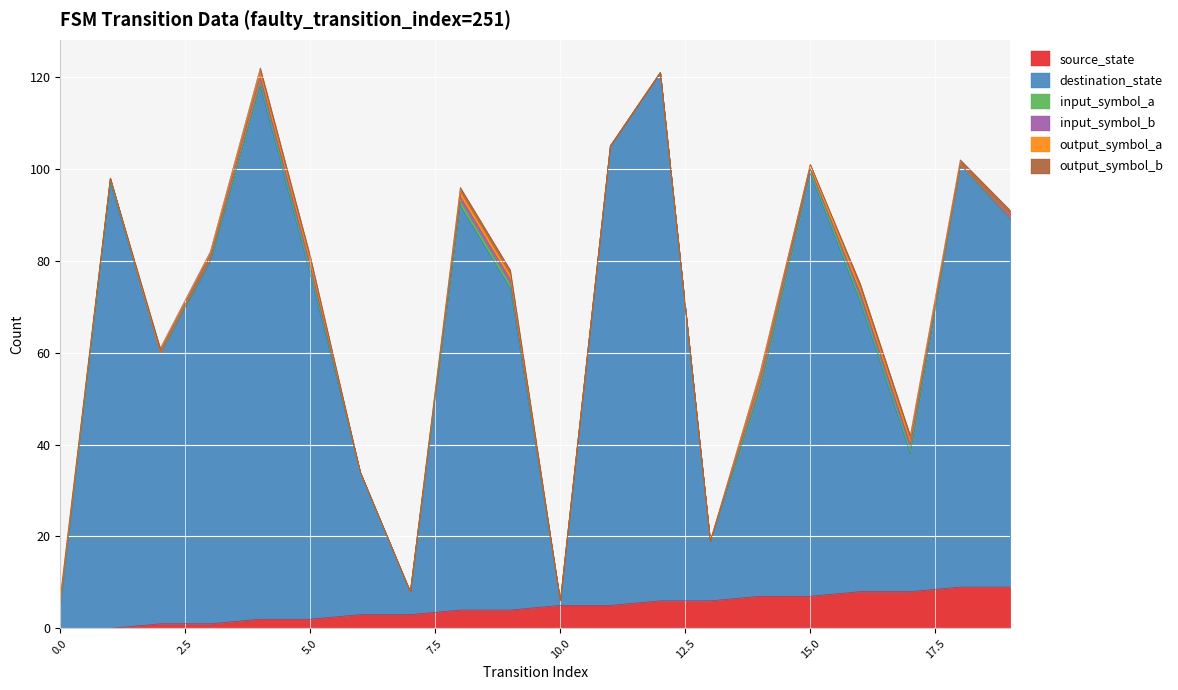

True or false: destination_state has a value of 116 at 4.

True